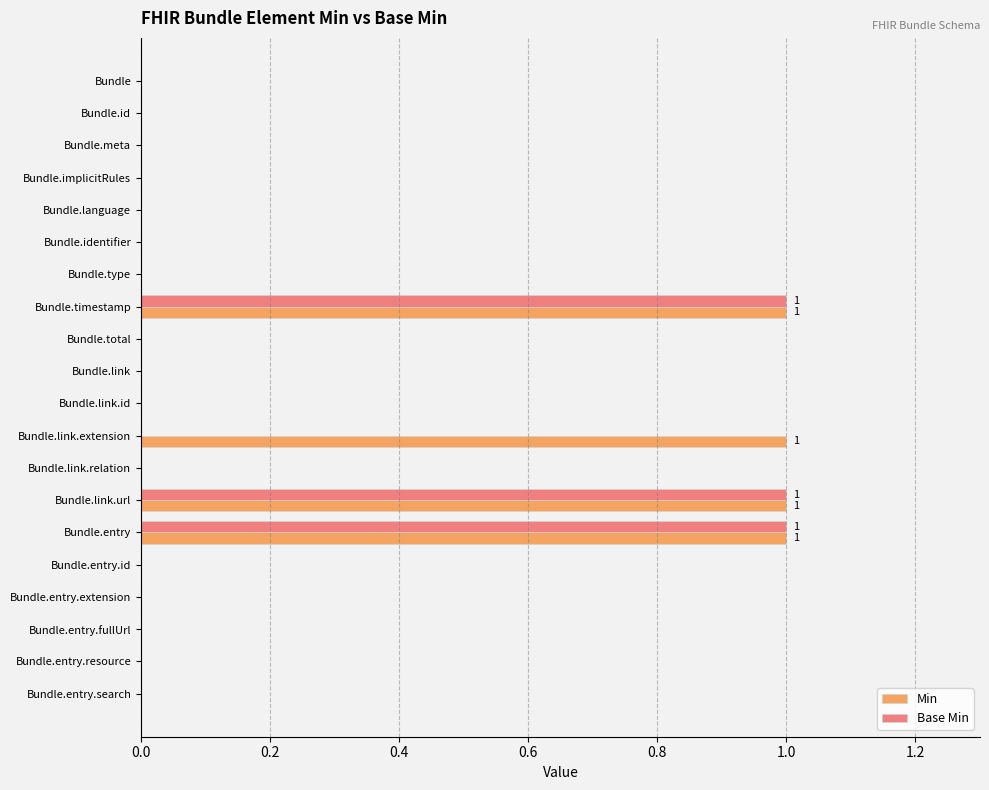

Is it true that Min equals 0 at Bundle.language?

True